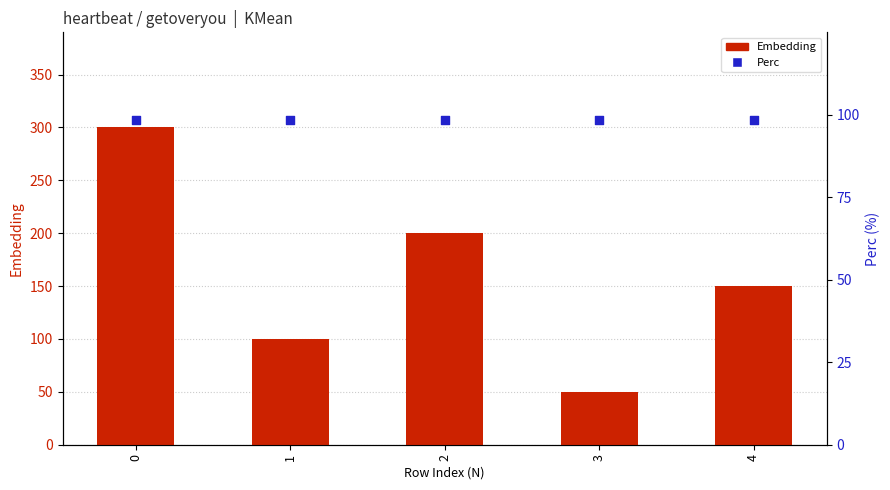

Which series has the widest spread of Y values?

Embedding